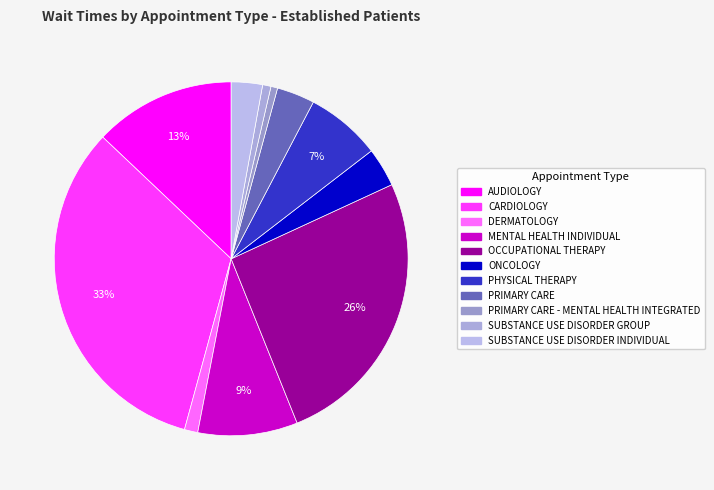

Does any single category account for the majority?

No